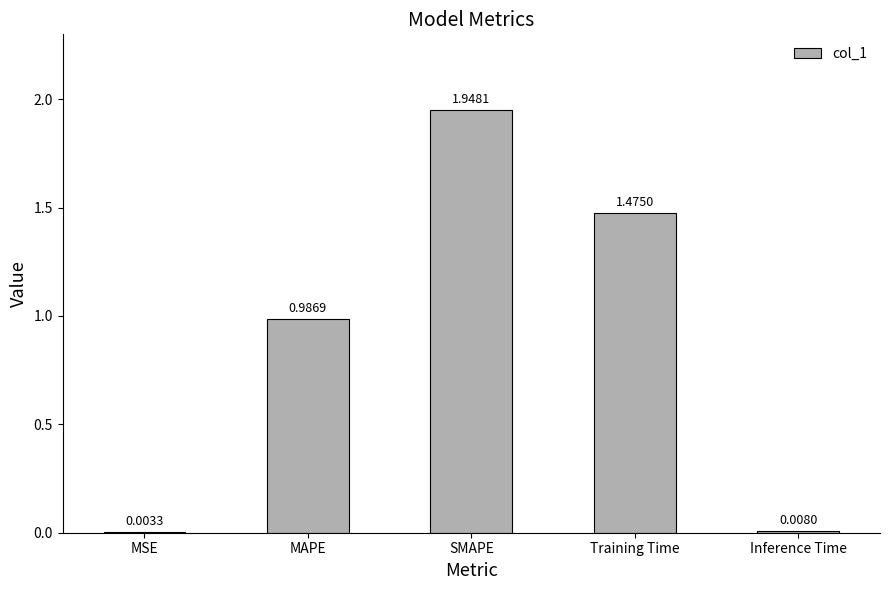

Between SMAPE and MSE, which is larger?

SMAPE